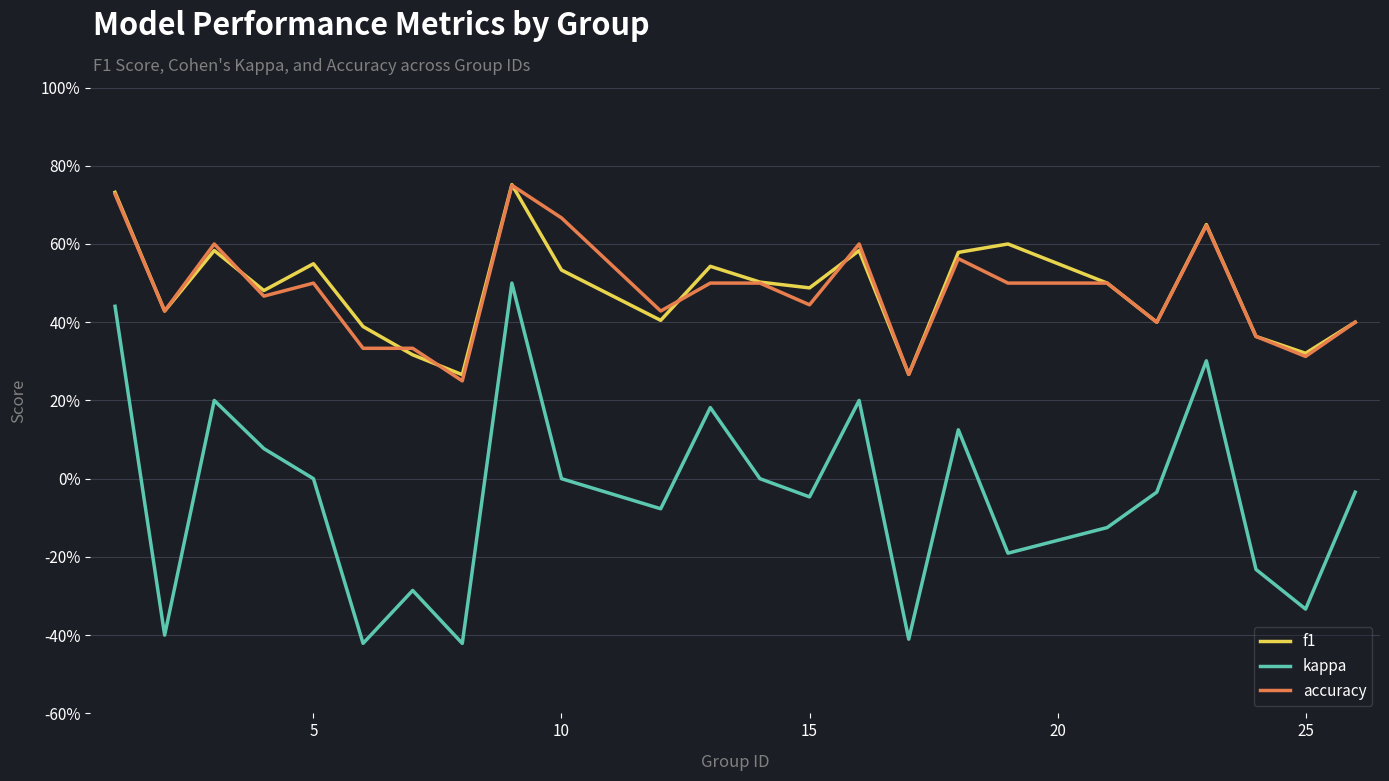

List the series in order of their peak value, highest first.

f1, accuracy, kappa